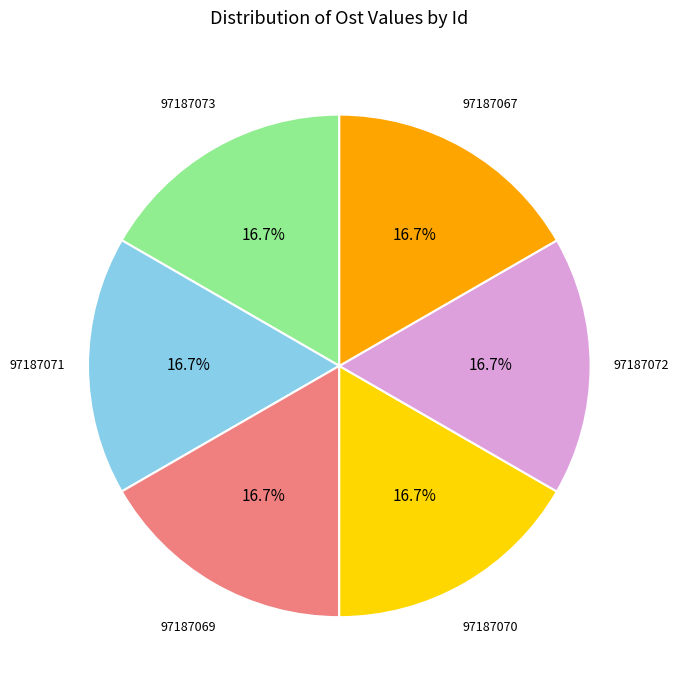

How many segments does this pie chart have?

6